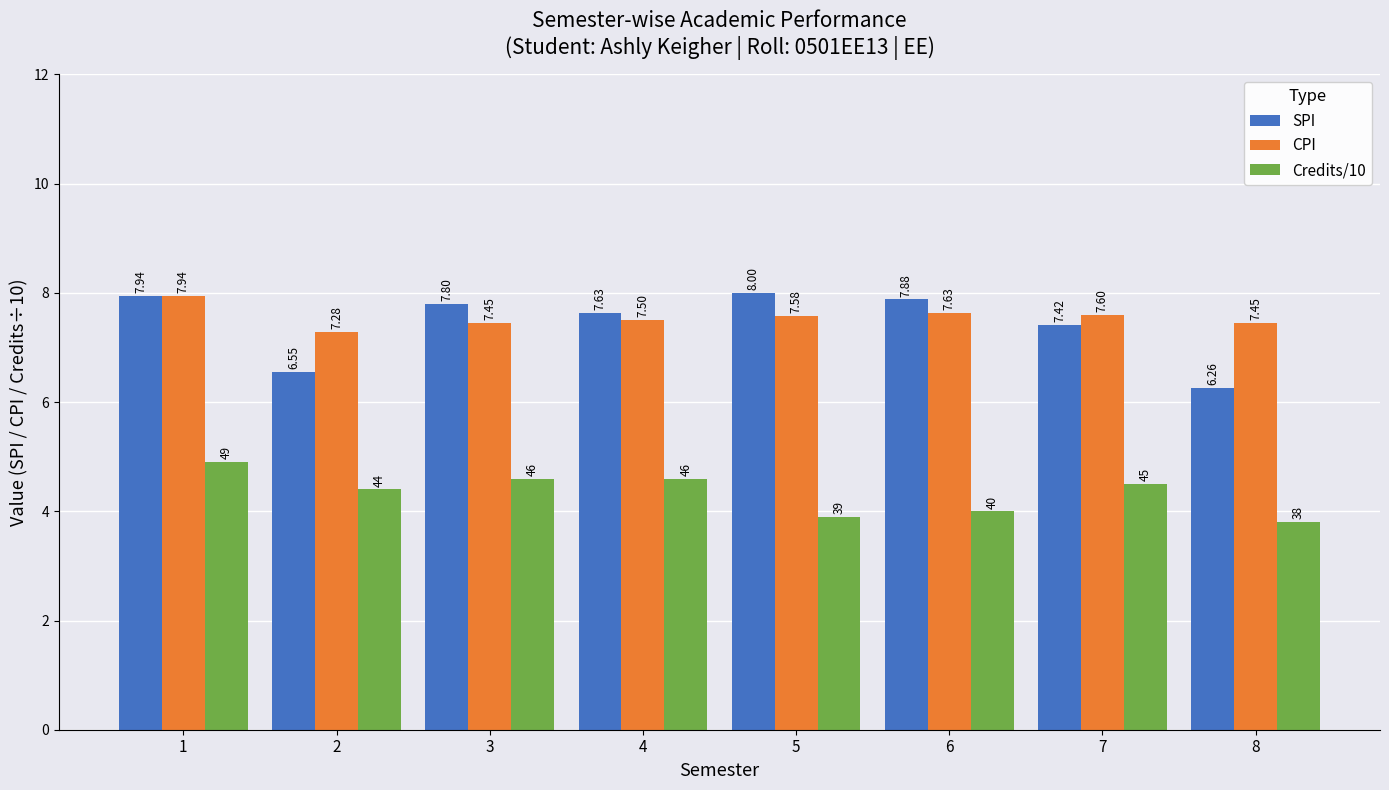

At how many categories does at least one series exceed 6?

8